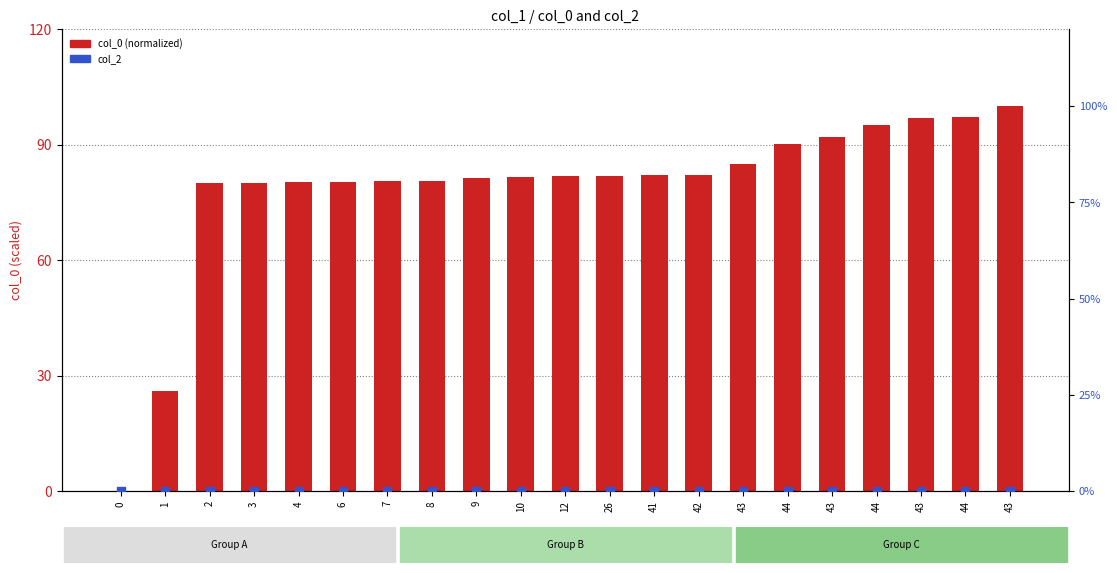

Which series has the largest total across all categories?

col_0 (normalized)